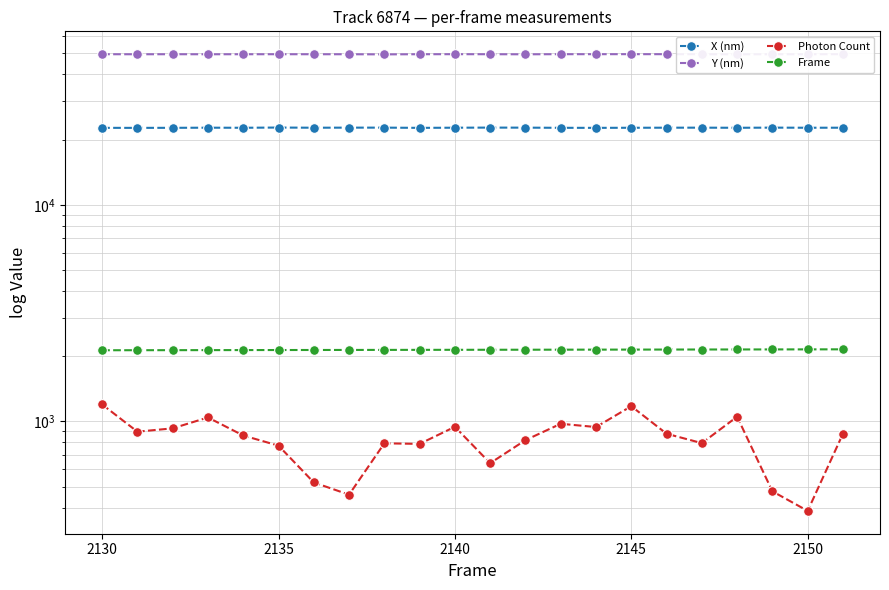

Is this an area chart (filled region under the line)?

No